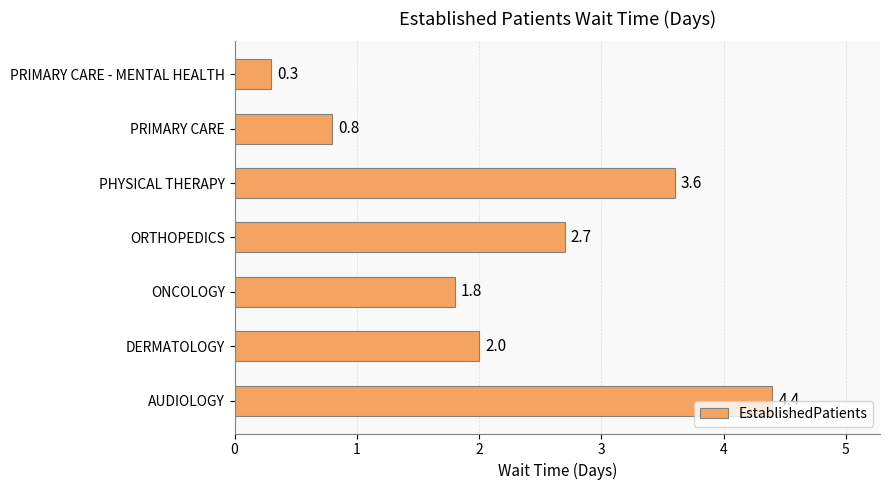

Which category has the lowest value across all series?

PRIMARY CARE - MENTAL HEALTH